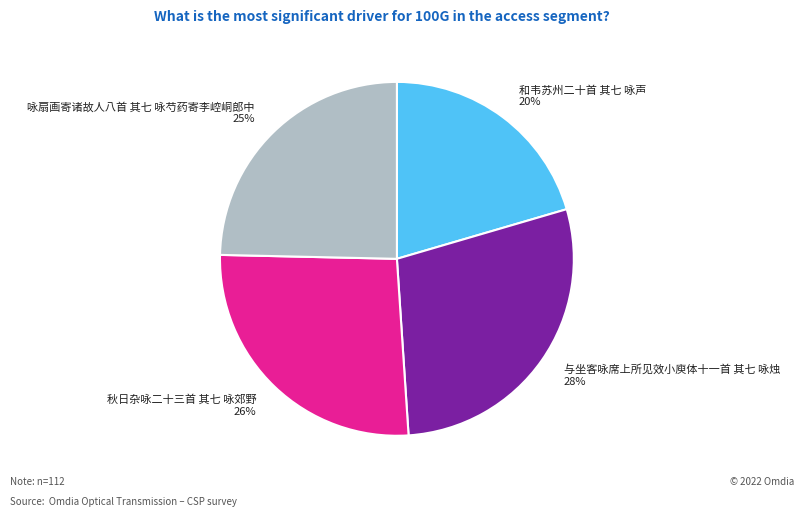

To the nearest percent, what is the average slice percentage?

25%